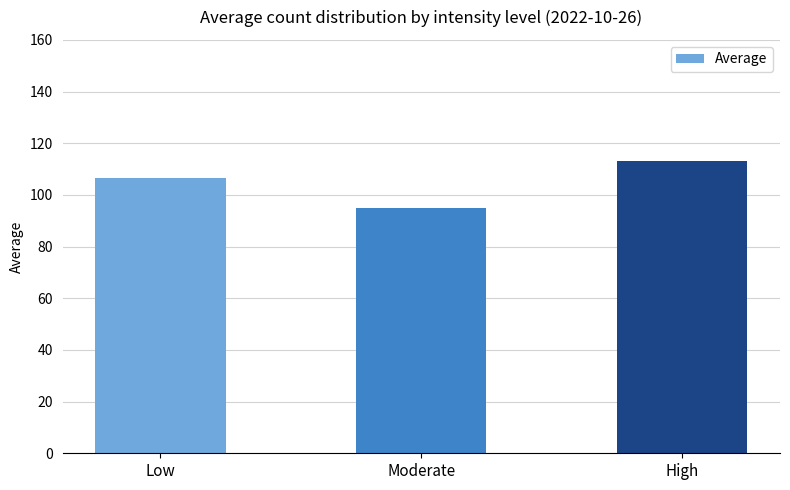

How many values are below 106?

1